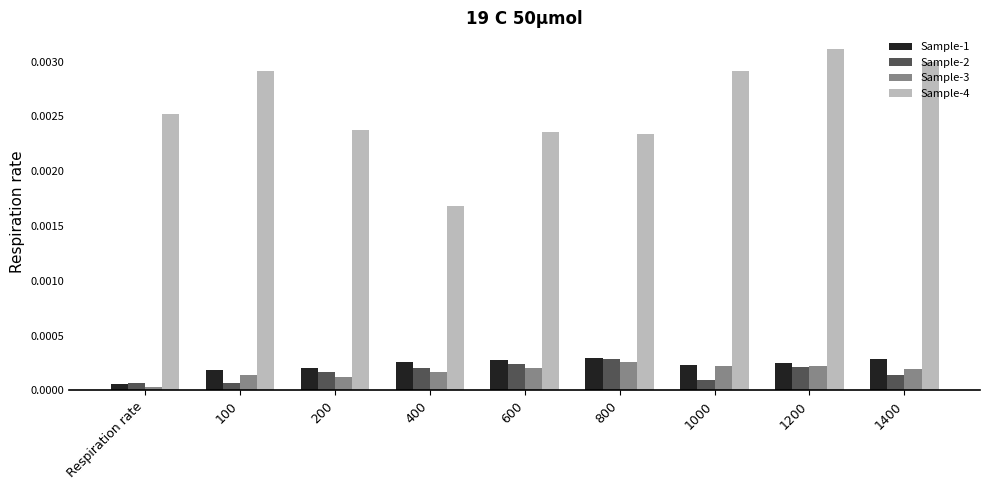

Does the chart contain any negative values?

No